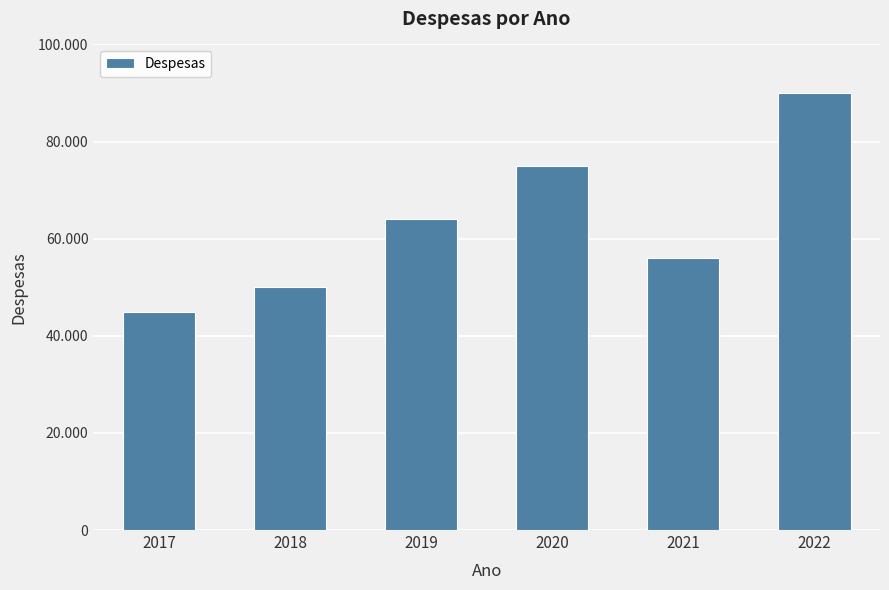

Is it true that the value at 2019 is 88165?

False